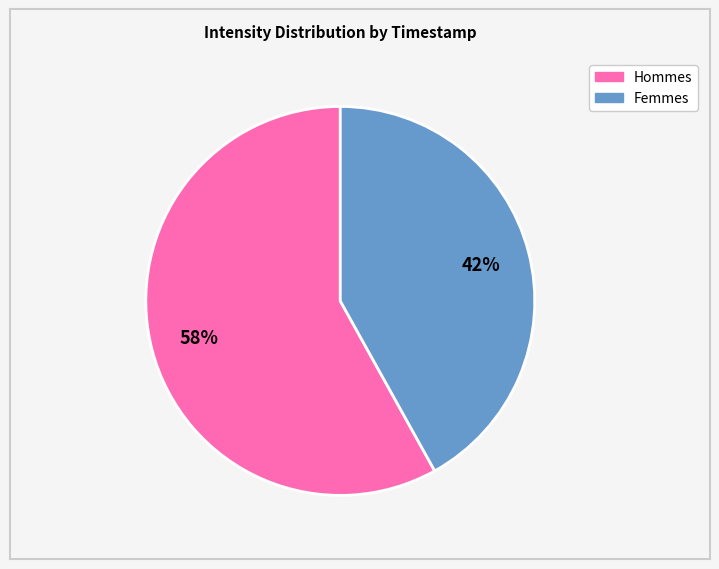

To the nearest percent, what is the average slice percentage?

50%